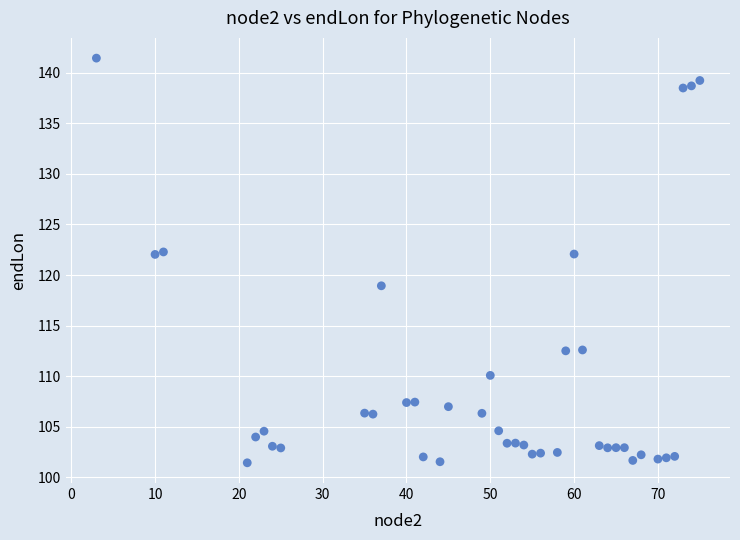

What is the range of Y values (max minus min)?

40.0